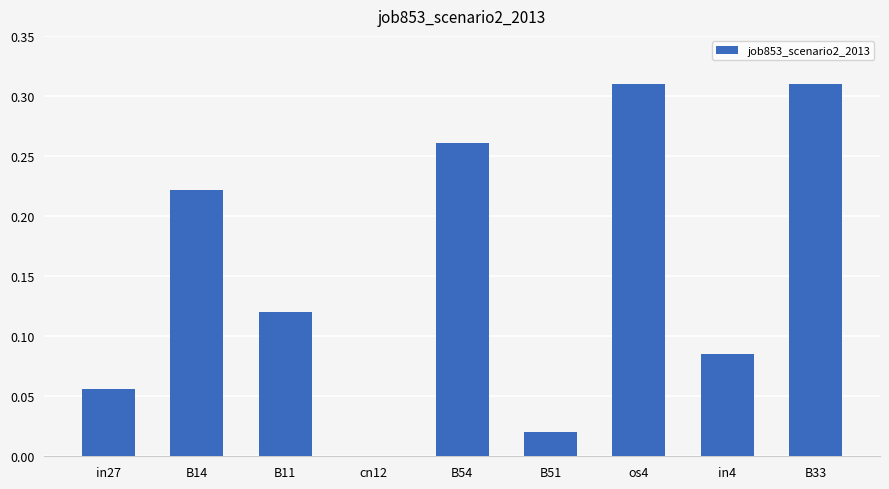

What is the change in value from in27 to os4?

+0.3